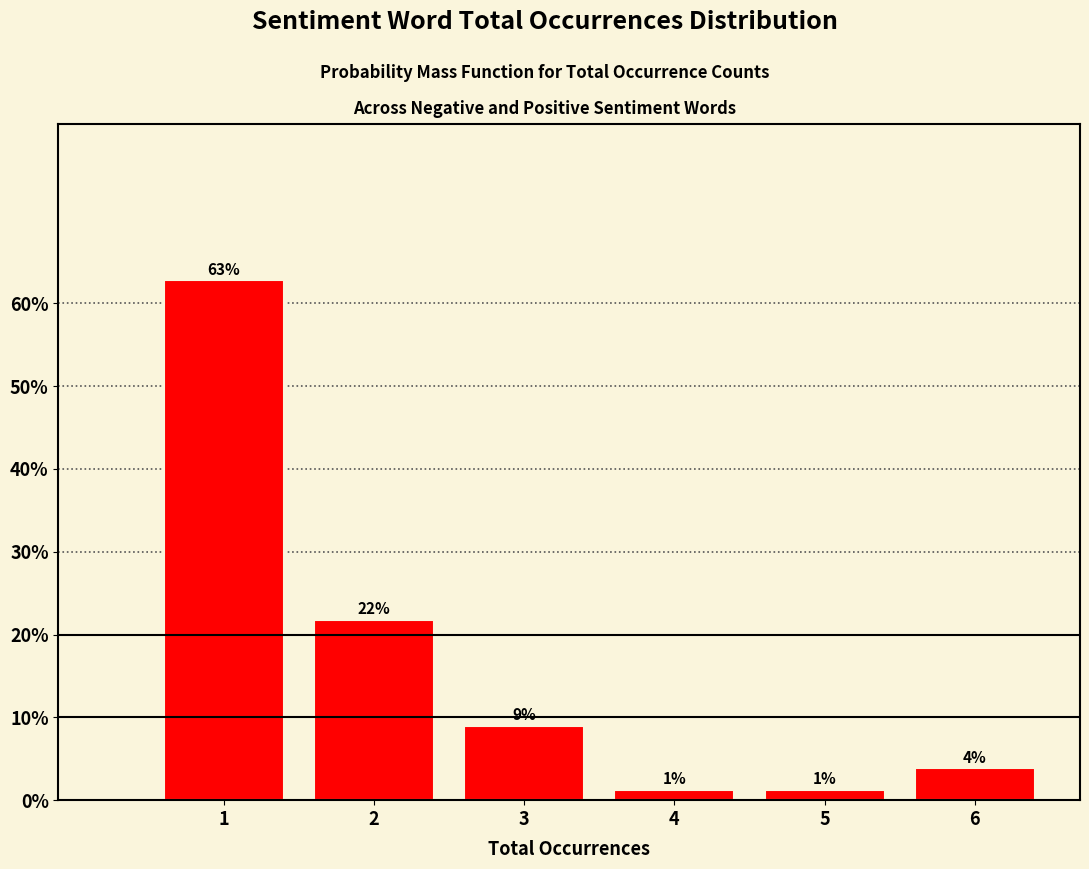

How many bars are there in total?

6